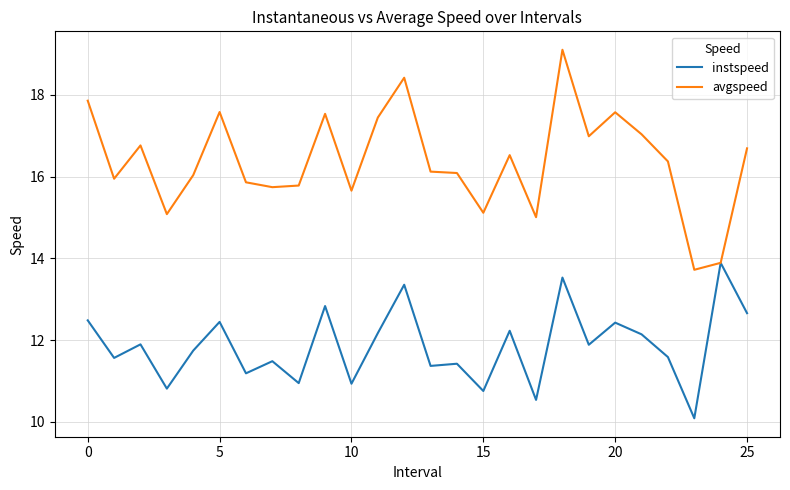

What is the average value of the avgspeed series?

16.4